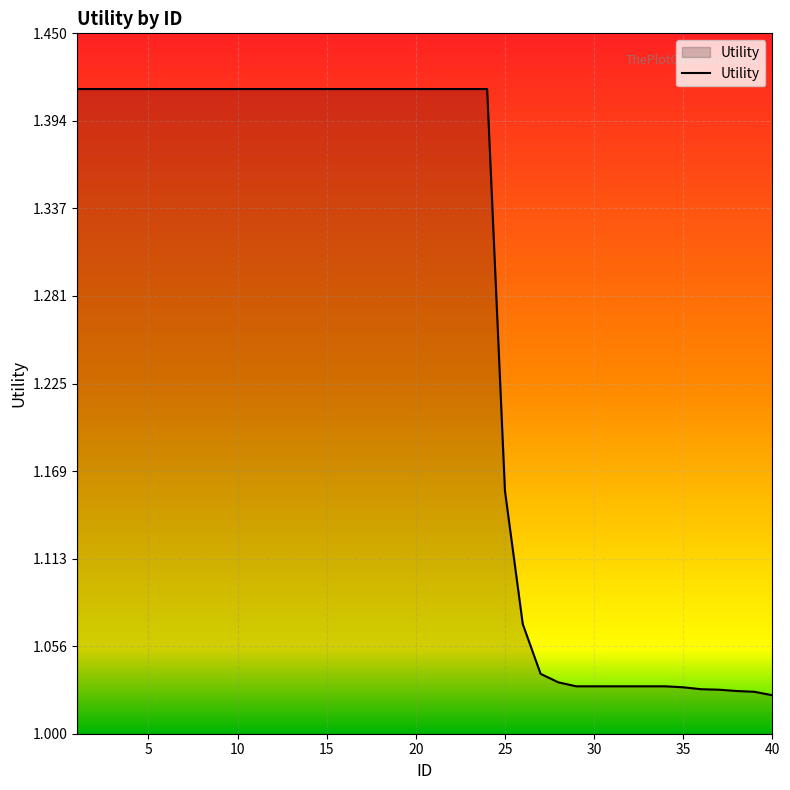

What is the difference between the maximum and minimum values?

0.4